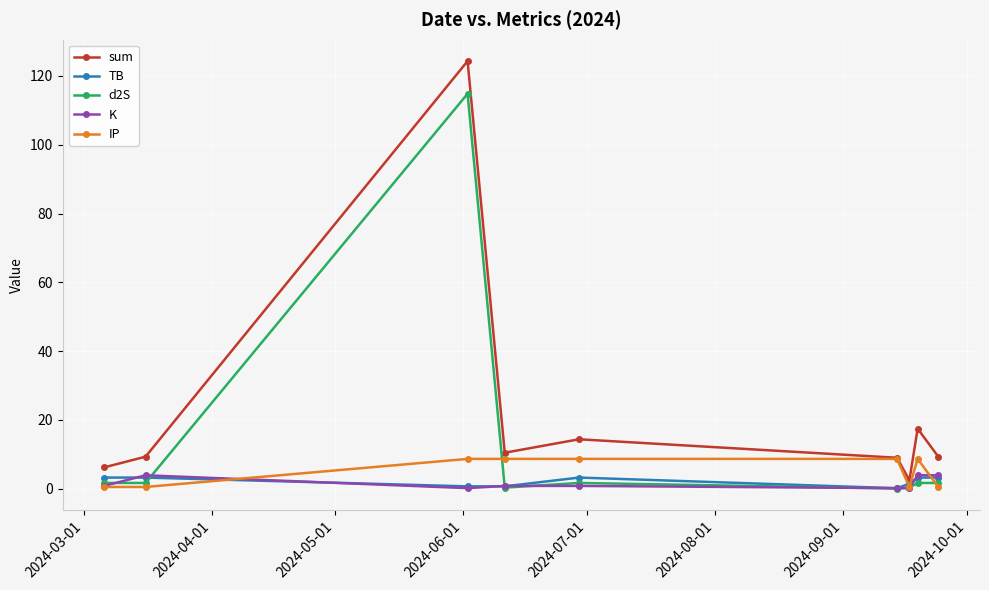

Which series has the largest total across all categories?

sum